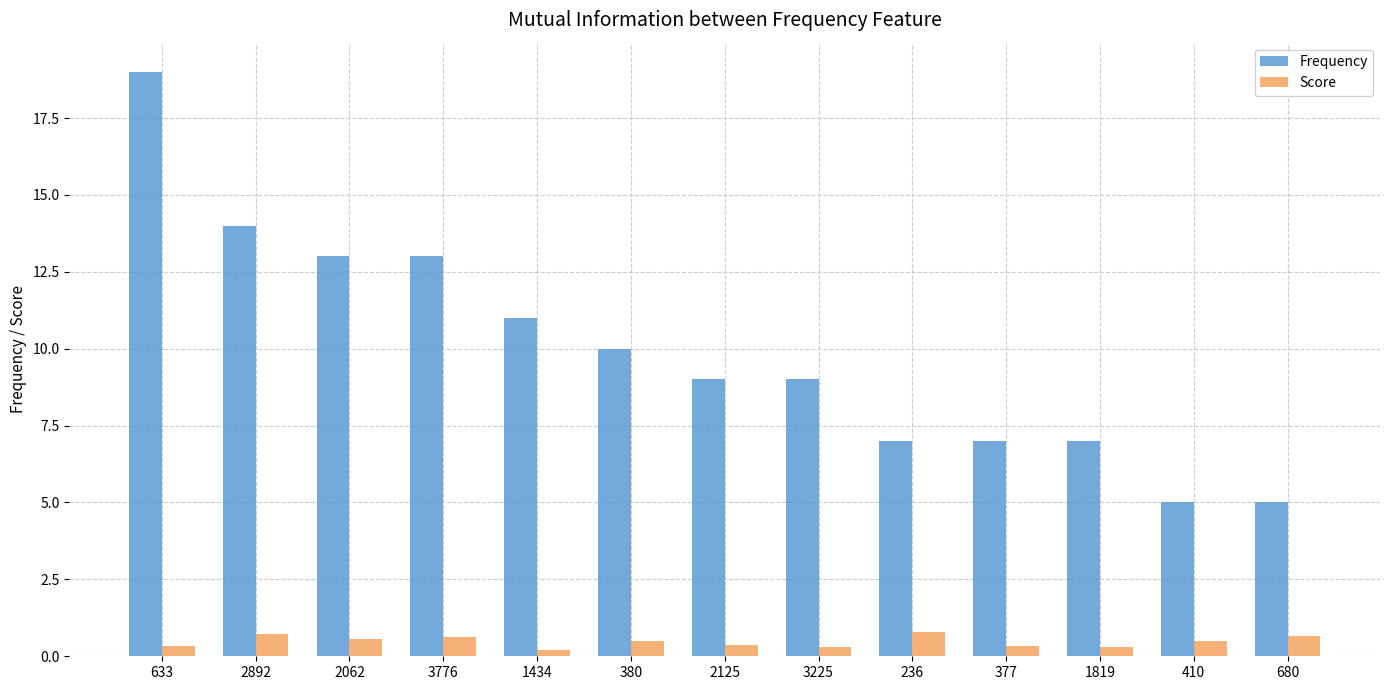

What is the label of the 2nd bar from the left?

2892